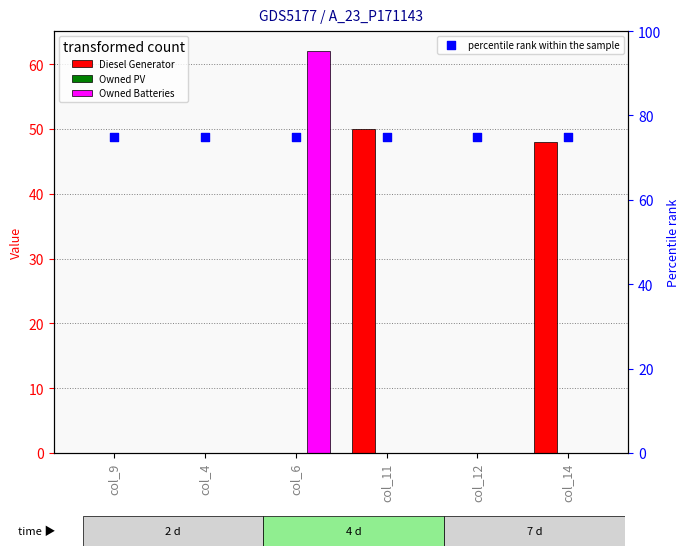

What is the total value across all series at col_14?

123